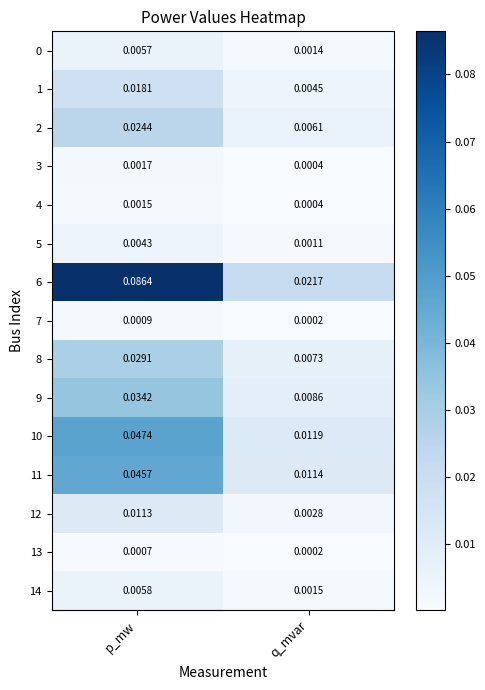

Rank the categories by 7 value from lowest to highest.

q_mvar, p_mw